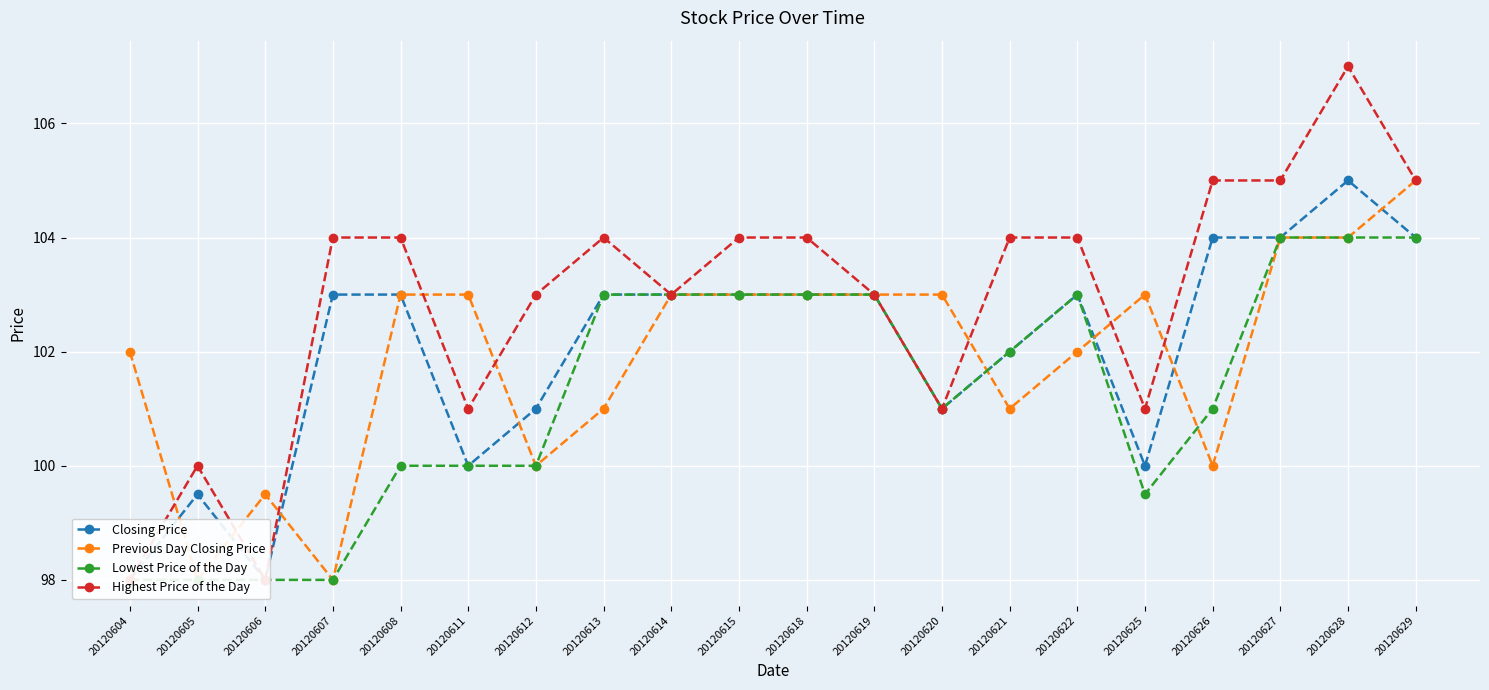

Between 20120621 and 20120611, which is larger?

20120621